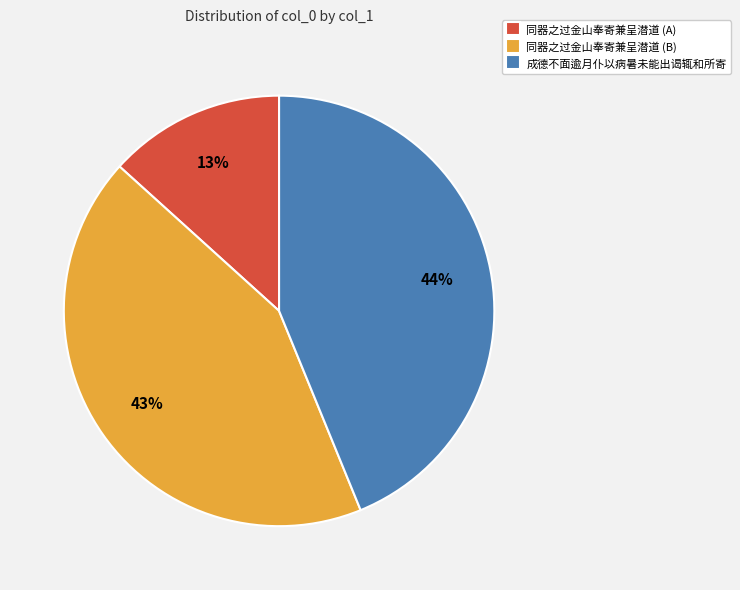

Which category has the smallest portion of the pie?

同器之过金山奉寄兼呈潜道 (A)